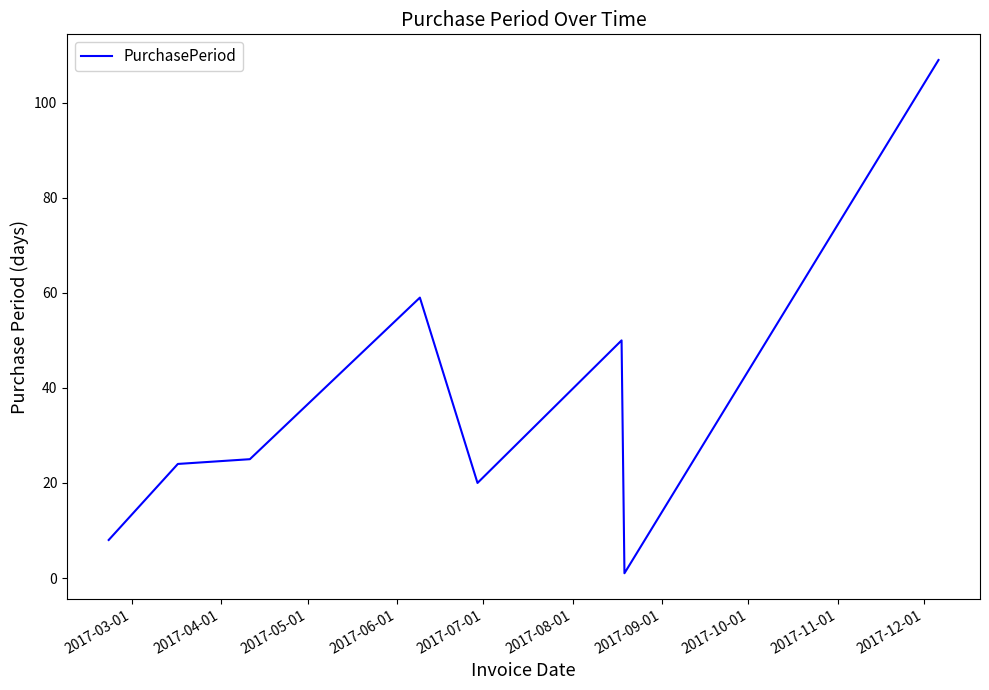

How many lines are shown in the chart?

1